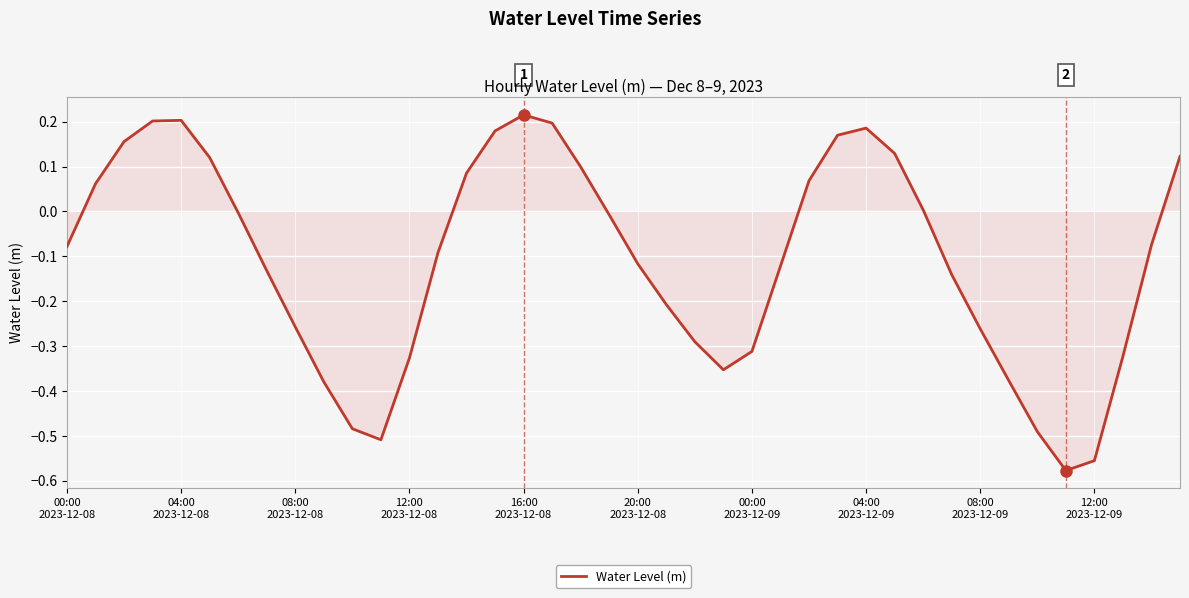

What is the difference between the maximum and minimum values?

0.8